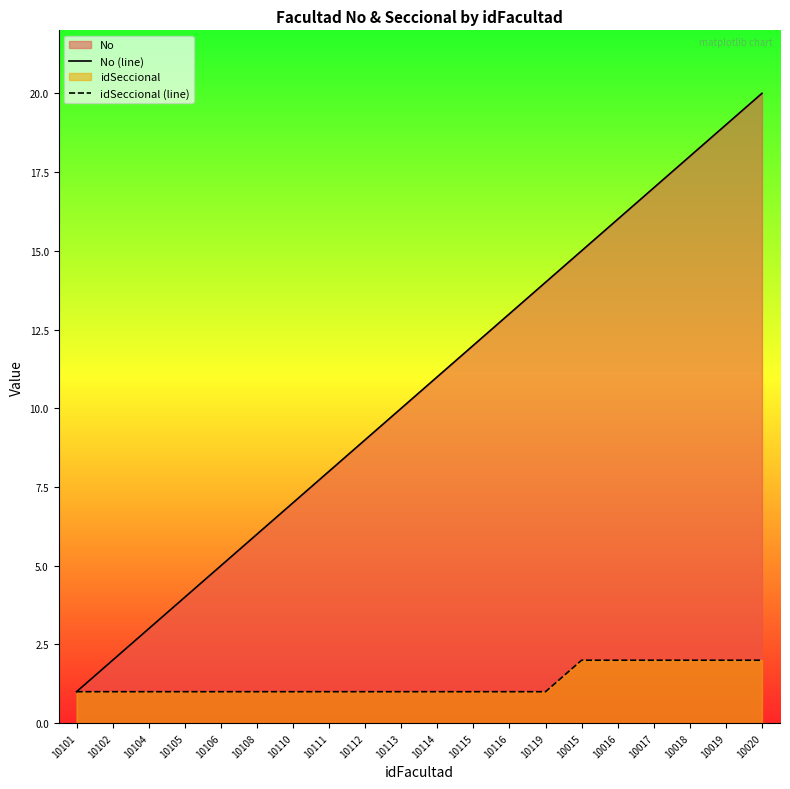

True or false: idSeccional (line) and No (line) cross at least once.

False